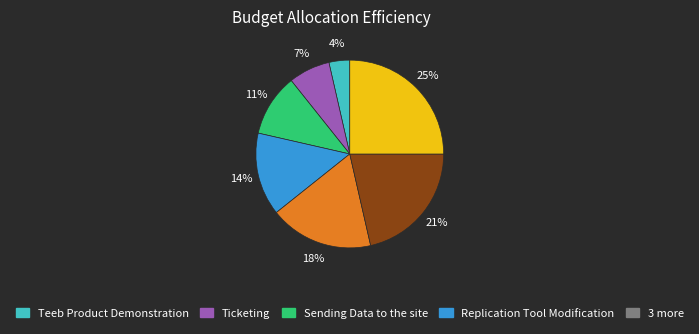

Is there a majority slice in this chart?

No